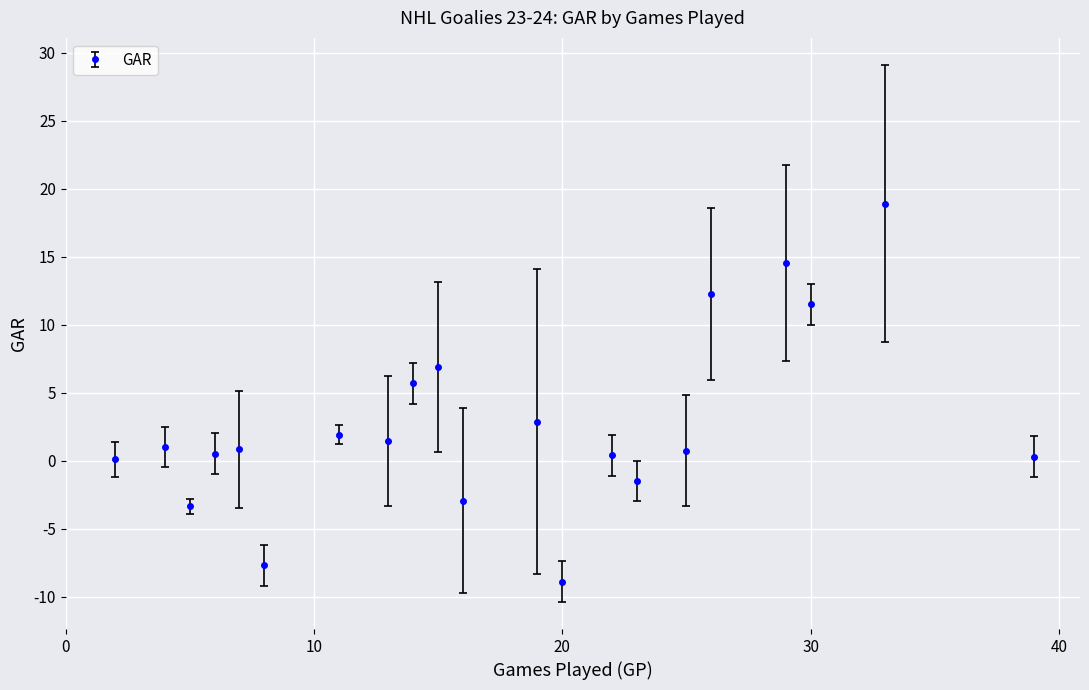

What is the difference between the maximum and second lowest values?

26.6